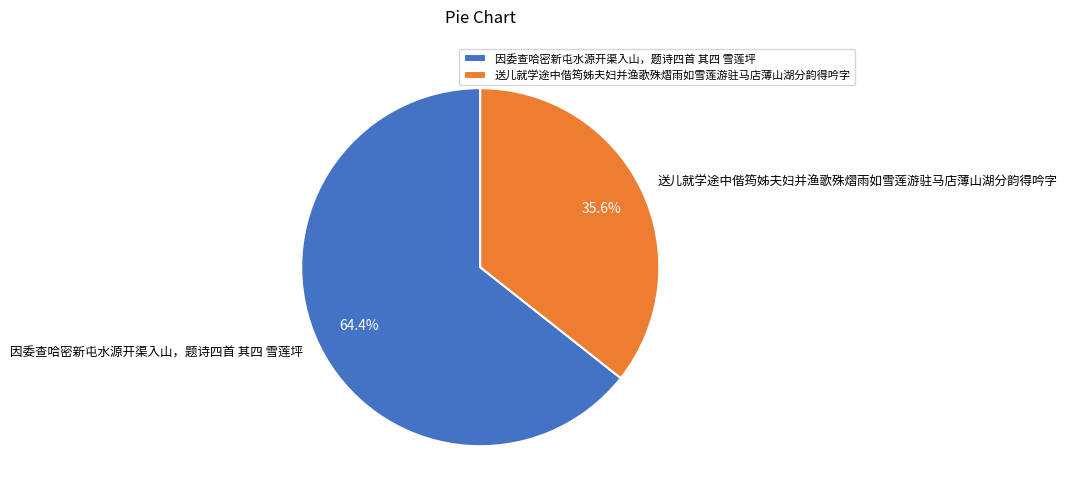

What is the ratio of the value at 送儿就学途中偕筠姊夫妇并渔歌殊熠雨如雪莲游驻马店薄山湖分韵得吟字 to the value at 因委查哈密新屯水源开渠入山，题诗四首 其四 雪莲坪?

0.6